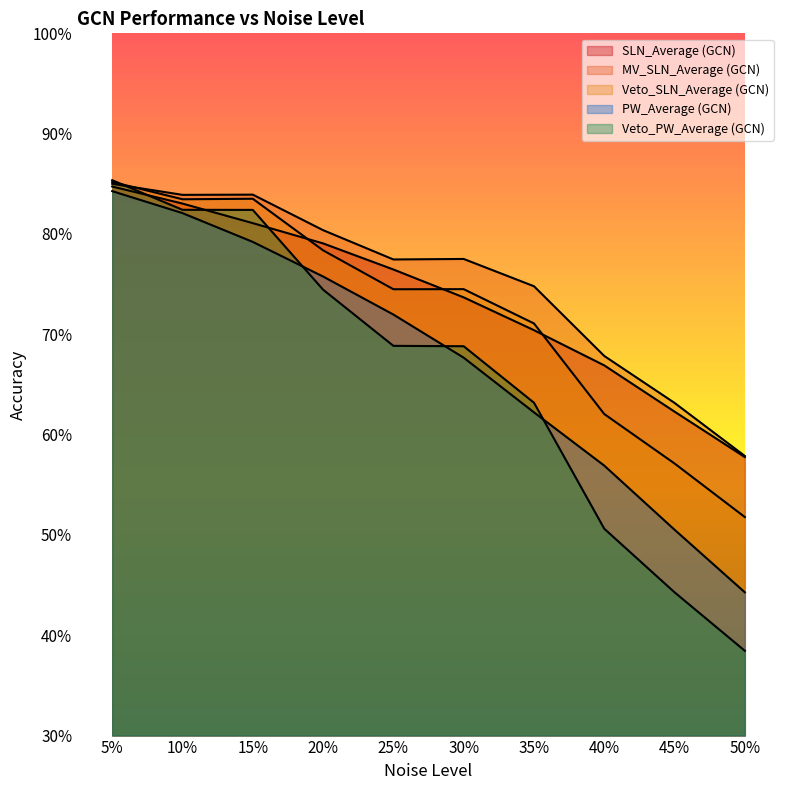

Does the chart have visible grid lines?

No